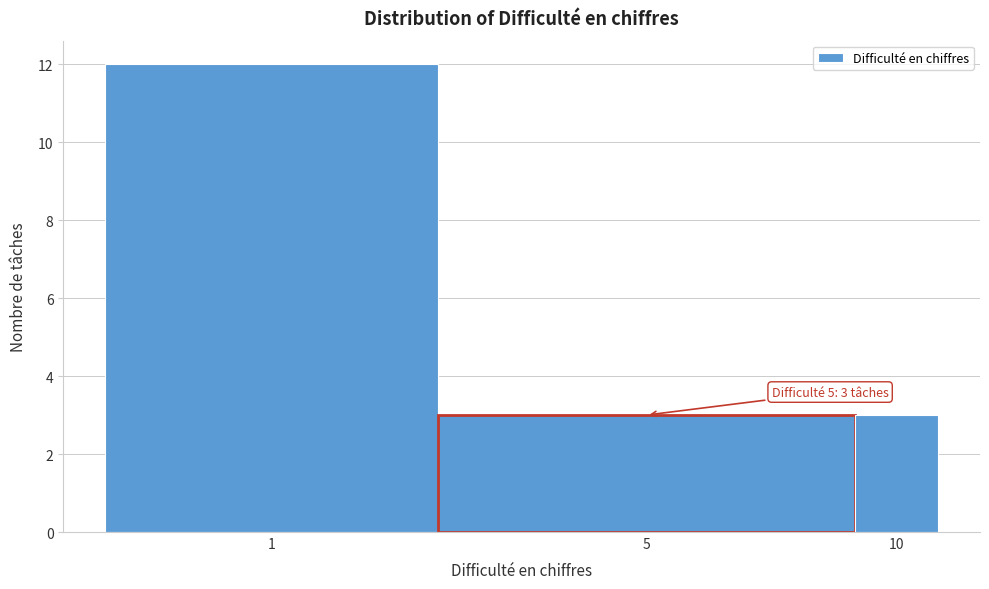

Reading left to right, what are all the values shown in this chart?

12	3	3